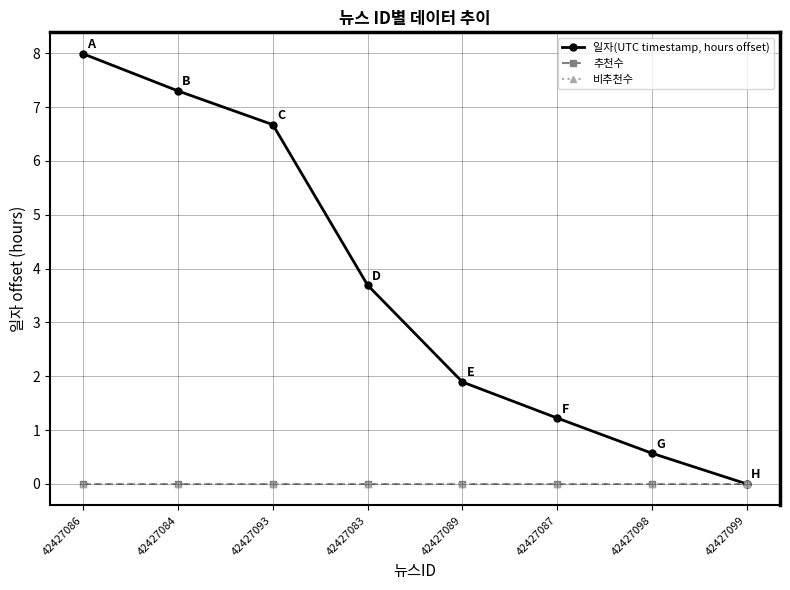

At which category is the sum across all series the highest?

42427086